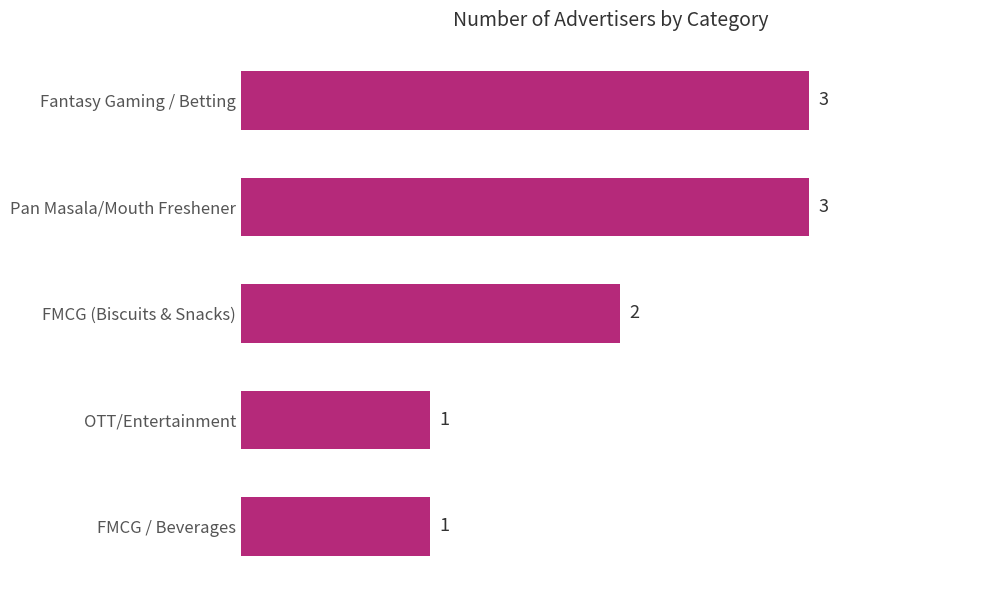

What is the average value?

2